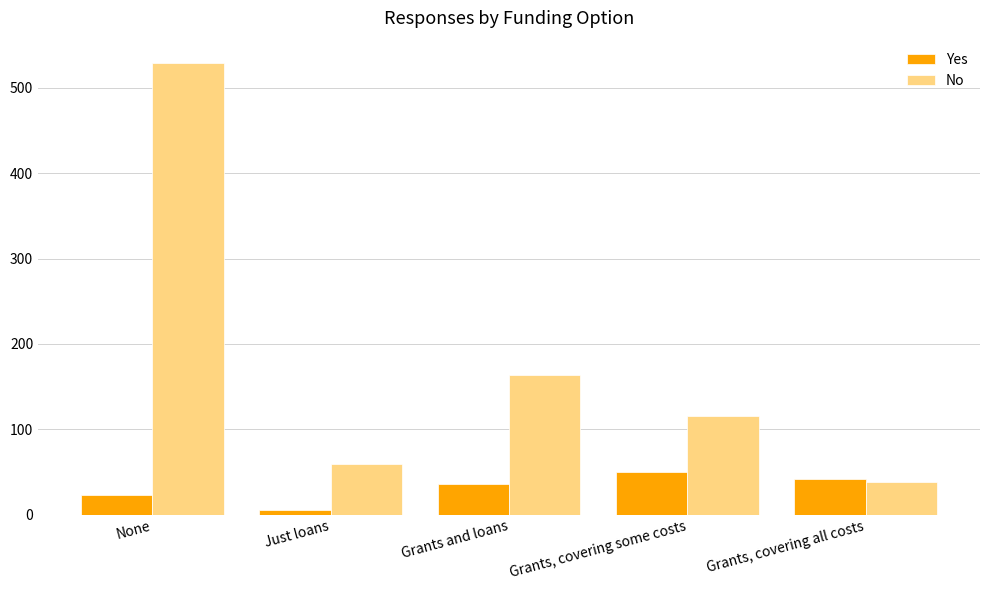

The Yes series shows 50 at Grants, covering some costs. True or false?

True